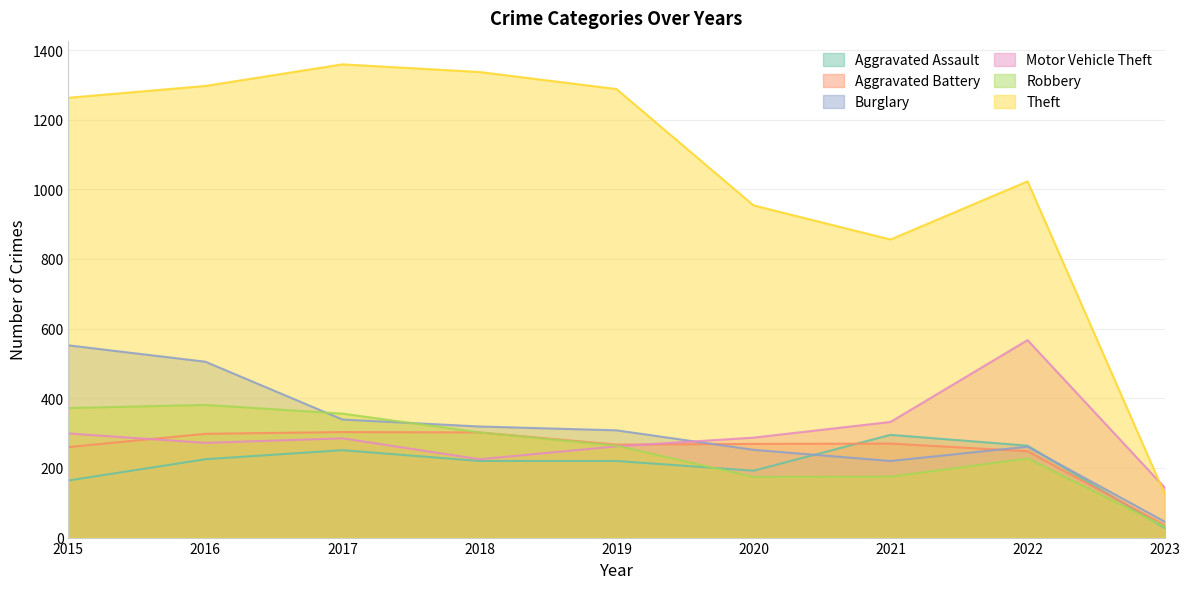

How many lines are shown in the chart?

6